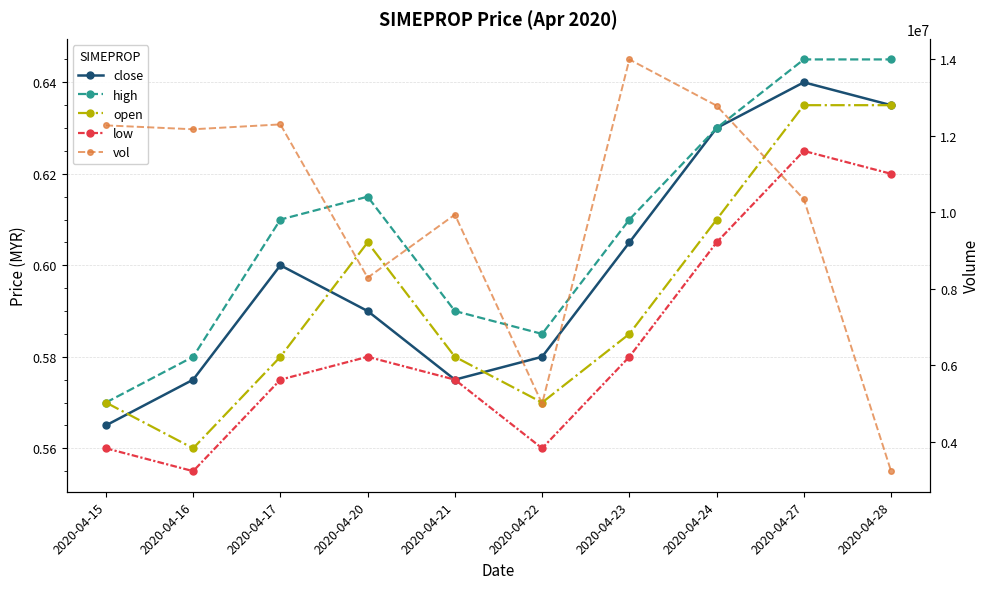

Which series has the largest range (max minus min)?

vol